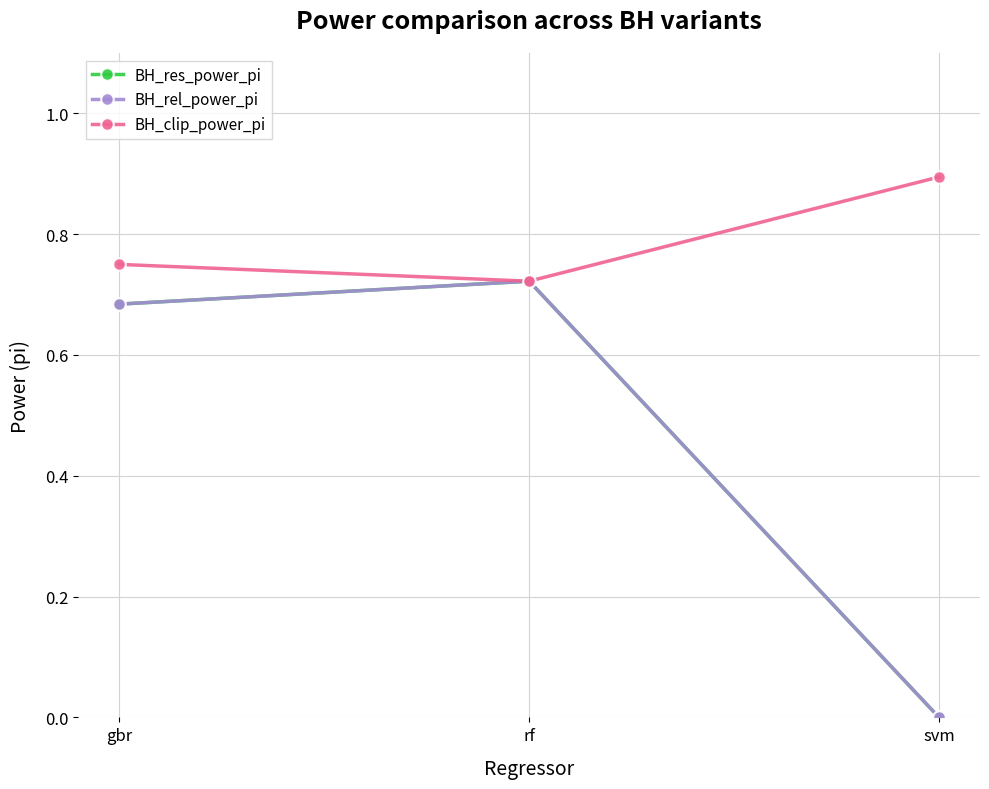

What is the difference between the maximum and second lowest values in the BH_clip_power_pi series?

0.1